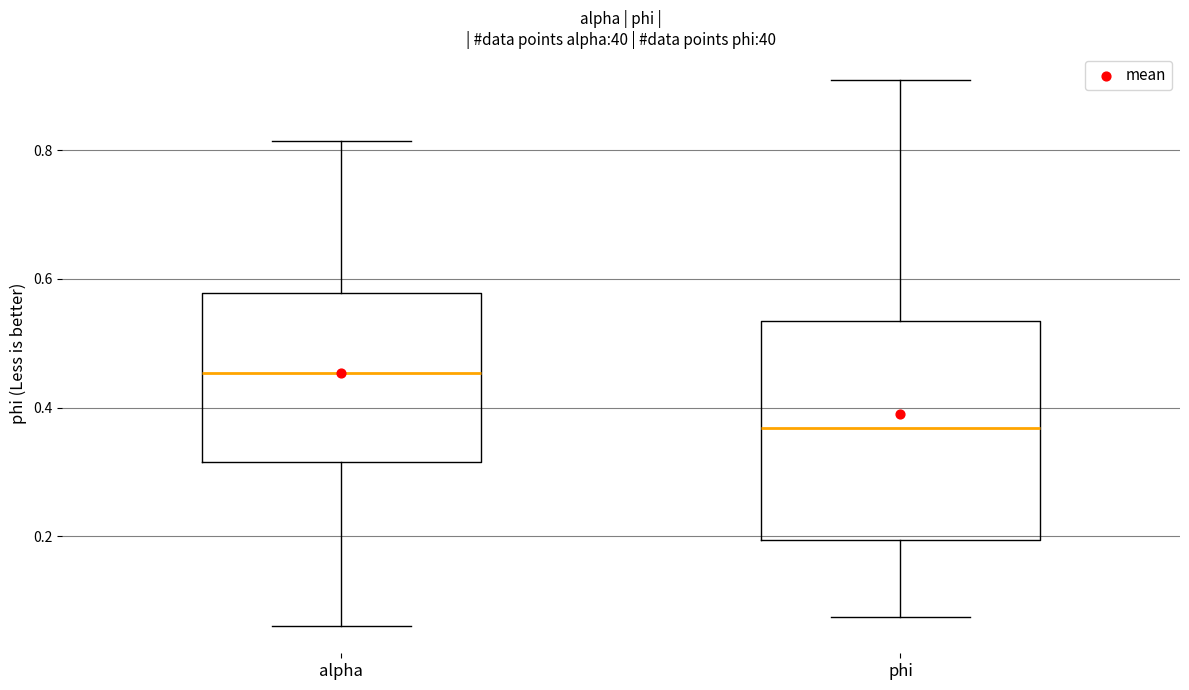

Reading left to right, transcribe this box plot: for each box, give where its median line is, the range the box spans, and where its two whiskers end, as read against the y-axis. The values are not printed on the chart, so give them approximately, as read against the axis.

alpha: median 0.46, box 0.32 to 0.58, whiskers 0.06 to 0.82
phi: median 0.36, box 0.20 to 0.54, whiskers 0.08 to 0.90